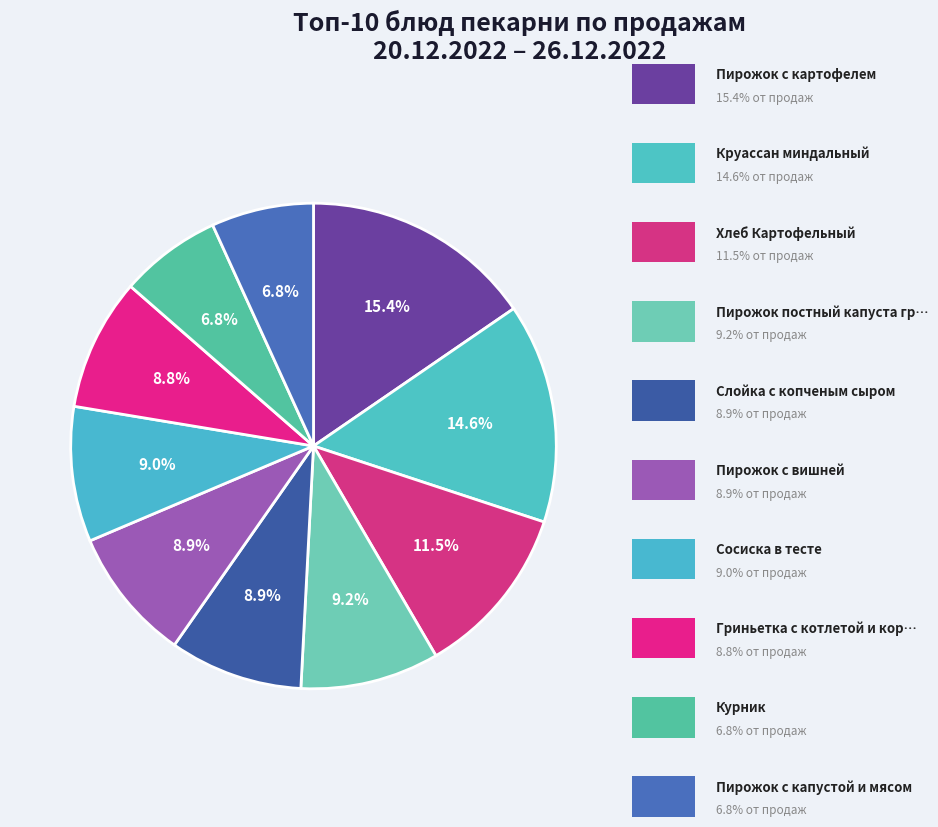

What is the smallest slice in the pie chart?

Курник